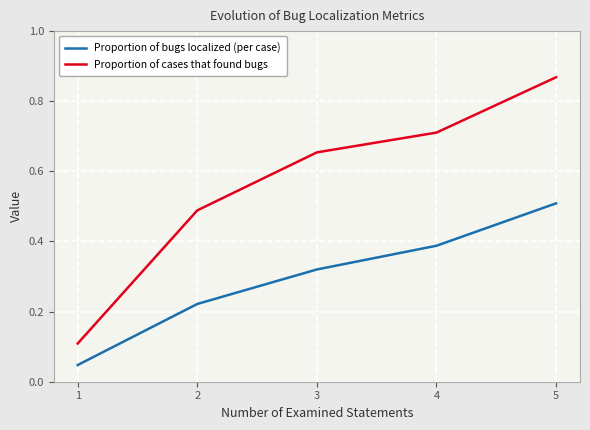

Rank the series at 3 from lowest to highest value.

Proportion of bugs localized (per case), Proportion of cases that found bugs